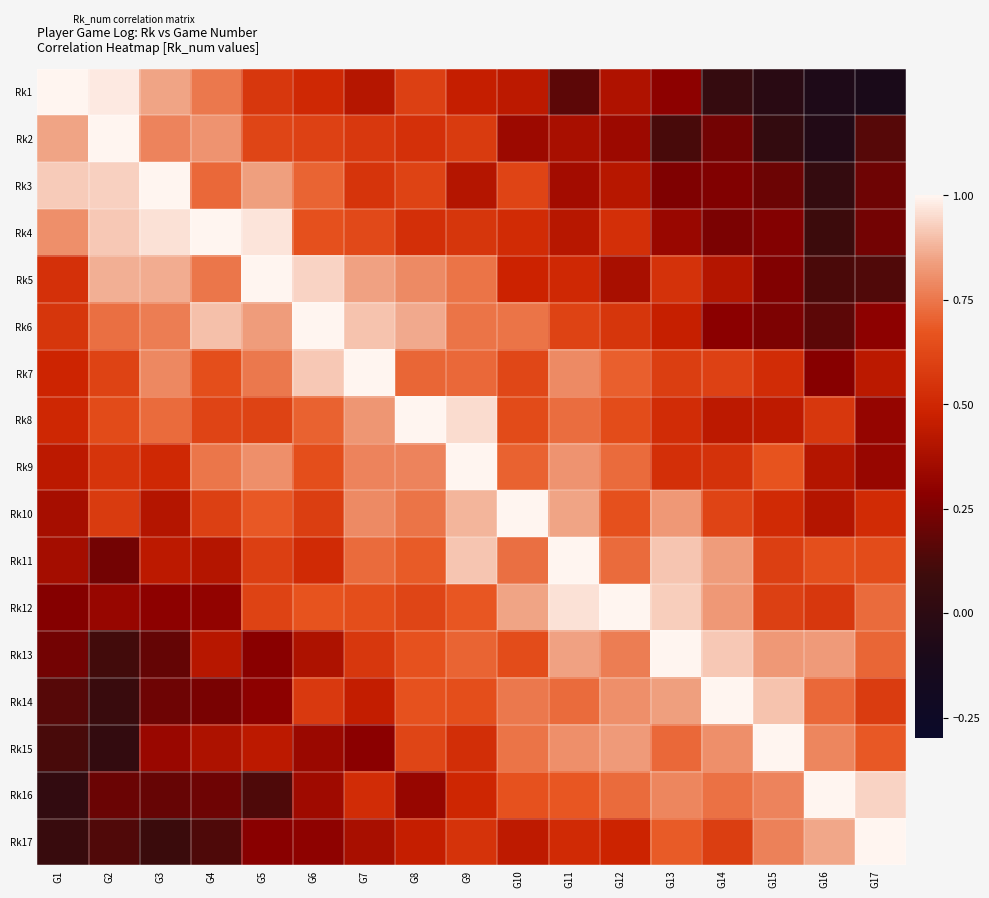

Reading right to left, extract all data points from this chart.

Rk1: G17=-0.1	G16=-0.1	G15=-0.0	G14=0.0	G13=0.3	G12=0.4	G11=0.2	G10=0.4	G9=0.5	G8=0.6	G7=0.4	G6=0.5	G5=0.6	G4=0.8	G3=0.9	G2=1.0	G1=1.0
Rk2: G17=0.2	G16=-0.1	G15=0.0	G14=0.2	G13=0.1	G12=0.3	G11=0.4	G10=0.3	G9=0.6	G8=0.5	G7=0.6	G6=0.6	G5=0.6	G4=0.8	G3=0.8	G2=1.0	G1=0.8
Rk3: G17=0.2	G16=0.0	G15=0.2	G14=0.3	G13=0.3	G12=0.4	G11=0.4	G10=0.6	G9=0.4	G8=0.6	G7=0.6	G6=0.7	G5=0.8	G4=0.7	G3=1.0	G2=0.9	G1=0.9
Rk4: G17=0.2	G16=0.1	G15=0.3	G14=0.2	G13=0.3	G12=0.5	G11=0.4	G10=0.5	G9=0.6	G8=0.5	G7=0.6	G6=0.7	G5=1.0	G4=1.0	G3=1.0	G2=0.9	G1=0.8
Rk5: G17=0.1	G16=0.1	G15=0.3	G14=0.4	G13=0.5	G12=0.4	G11=0.5	G10=0.5	G9=0.7	G8=0.8	G7=0.8	G6=0.9	G5=1.0	G4=0.8	G3=0.9	G2=0.9	G1=0.5
Rk6: G17=0.3	G16=0.2	G15=0.3	G14=0.3	G13=0.5	G12=0.6	G11=0.6	G10=0.7	G9=0.7	G8=0.9	G7=0.9	G6=1.0	G5=0.8	G4=0.9	G3=0.8	G2=0.7	G1=0.6
Rk7: G17=0.4	G16=0.3	G15=0.5	G14=0.6	G13=0.6	G12=0.7	G11=0.8	G10=0.6	G9=0.7	G8=0.7	G7=1.0	G6=0.9	G5=0.8	G4=0.6	G3=0.8	G2=0.6	G1=0.5
Rk8: G17=0.3	G16=0.6	G15=0.4	G14=0.4	G13=0.5	G12=0.6	G11=0.7	G10=0.6	G9=0.9	G8=1.0	G7=0.8	G6=0.7	G5=0.6	G4=0.6	G3=0.7	G2=0.6	G1=0.5
Rk9: G17=0.3	G16=0.4	G15=0.7	G14=0.5	G13=0.5	G12=0.7	G11=0.8	G10=0.7	G9=1.0	G8=0.8	G7=0.8	G6=0.6	G5=0.8	G4=0.7	G3=0.5	G2=0.5	G1=0.4
Rk10: G17=0.5	G16=0.4	G15=0.5	G14=0.6	G13=0.8	G12=0.7	G11=0.9	G10=1.0	G9=0.9	G8=0.7	G7=0.8	G6=0.6	G5=0.7	G4=0.6	G3=0.4	G2=0.6	G1=0.4
Rk11: G17=0.6	G16=0.7	G15=0.6	G14=0.8	G13=0.9	G12=0.7	G11=1.0	G10=0.7	G9=0.9	G8=0.7	G7=0.7	G6=0.5	G5=0.6	G4=0.4	G3=0.4	G2=0.2	G1=0.4
Rk12: G17=0.7	G16=0.6	G15=0.6	G14=0.8	G13=0.9	G12=1.0	G11=1.0	G10=0.9	G9=0.7	G8=0.6	G7=0.6	G6=0.7	G5=0.6	G4=0.3	G3=0.3	G2=0.3	G1=0.3
Rk13: G17=0.7	G16=0.8	G15=0.8	G14=0.9	G13=1.0	G12=0.8	G11=0.8	G10=0.6	G9=0.7	G8=0.7	G7=0.6	G6=0.4	G5=0.3	G4=0.4	G3=0.2	G2=0.1	G1=0.2
Rk14: G17=0.6	G16=0.7	G15=0.9	G14=1.0	G13=0.8	G12=0.8	G11=0.7	G10=0.8	G9=0.6	G8=0.7	G7=0.5	G6=0.6	G5=0.3	G4=0.2	G3=0.2	G2=0.1	G1=0.2
Rk15: G17=0.7	G16=0.8	G15=1.0	G14=0.8	G13=0.7	G12=0.8	G11=0.8	G10=0.7	G9=0.5	G8=0.6	G7=0.3	G6=0.3	G5=0.4	G4=0.4	G3=0.3	G2=0.0	G1=0.1
Rk16: G17=0.9	G16=1.0	G15=0.8	G14=0.7	G13=0.8	G12=0.7	G11=0.7	G10=0.7	G9=0.5	G8=0.3	G7=0.5	G6=0.3	G5=0.1	G4=0.2	G3=0.2	G2=0.2	G1=0.0
Rk17: G17=1.0	G16=0.9	G15=0.8	G14=0.6	G13=0.7	G12=0.5	G11=0.5	G10=0.4	G9=0.5	G8=0.5	G7=0.4	G6=0.3	G5=0.3	G4=0.1	G3=0.1	G2=0.1	G1=0.1